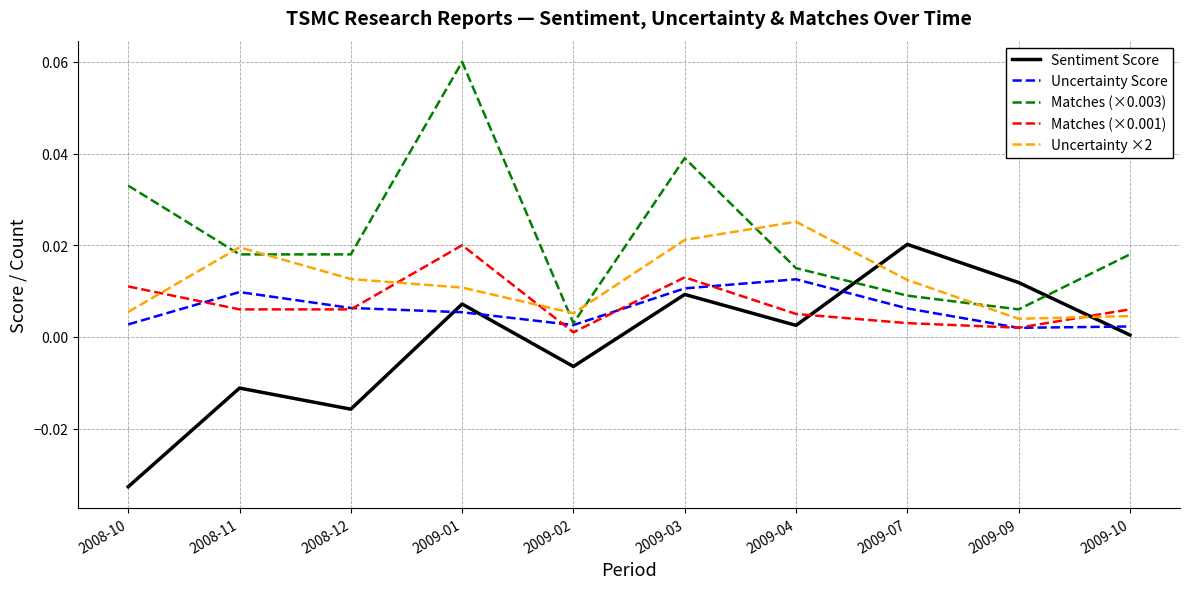

What position from the right is 2008-12?

8